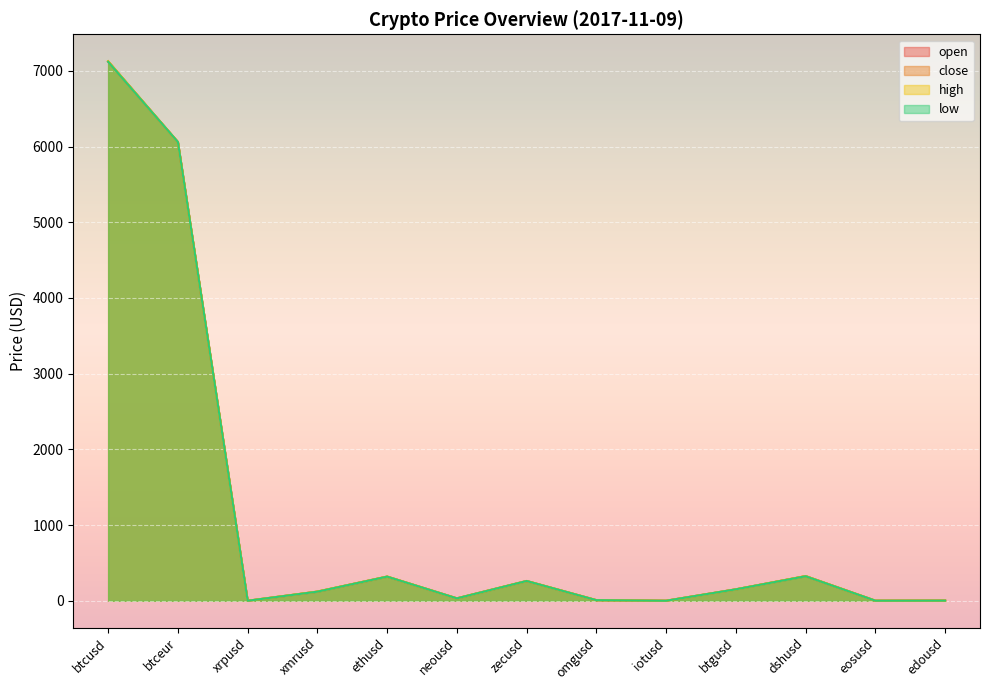

What is the difference between the high values at neousd and edousd?

29.6